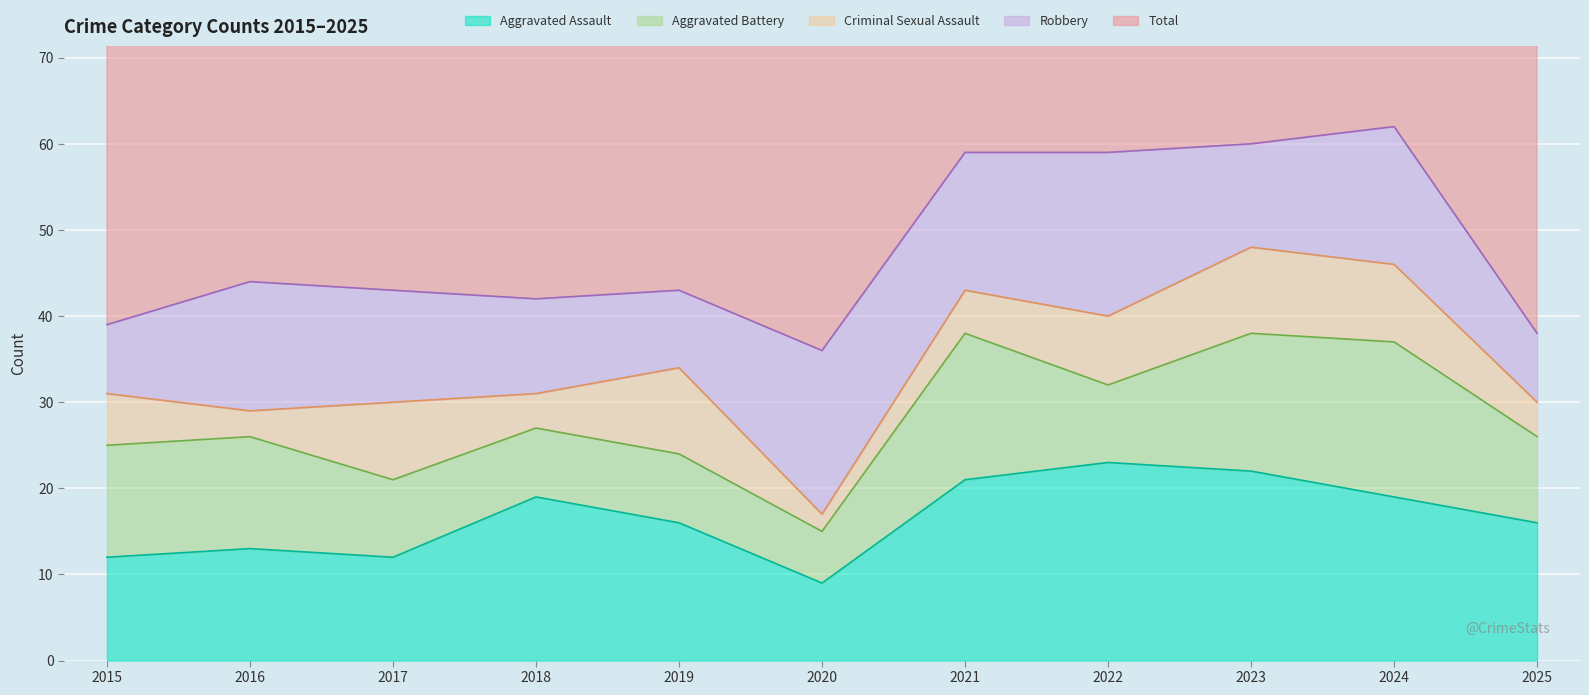

What is the value of the Robbery point at the 10th from the left?

16